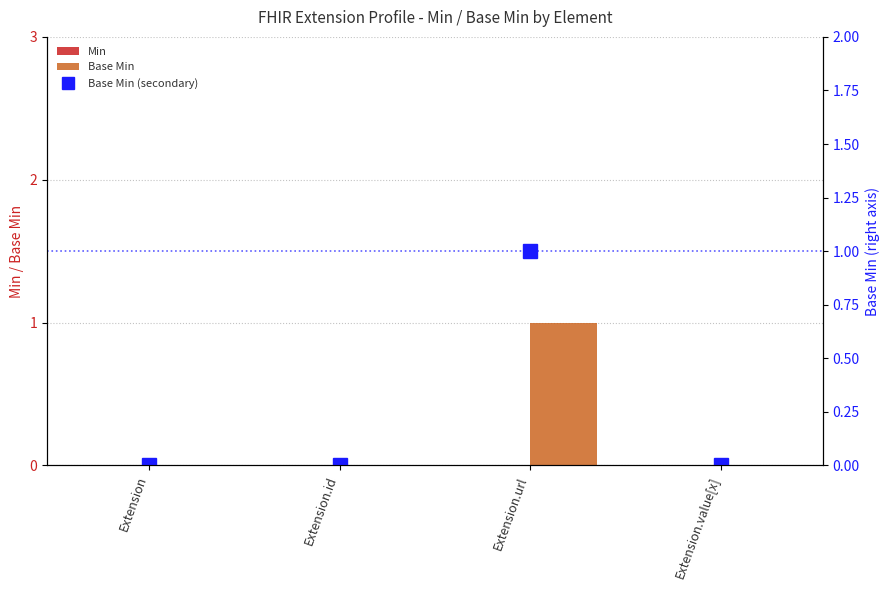

What position from the left is Extension?

1